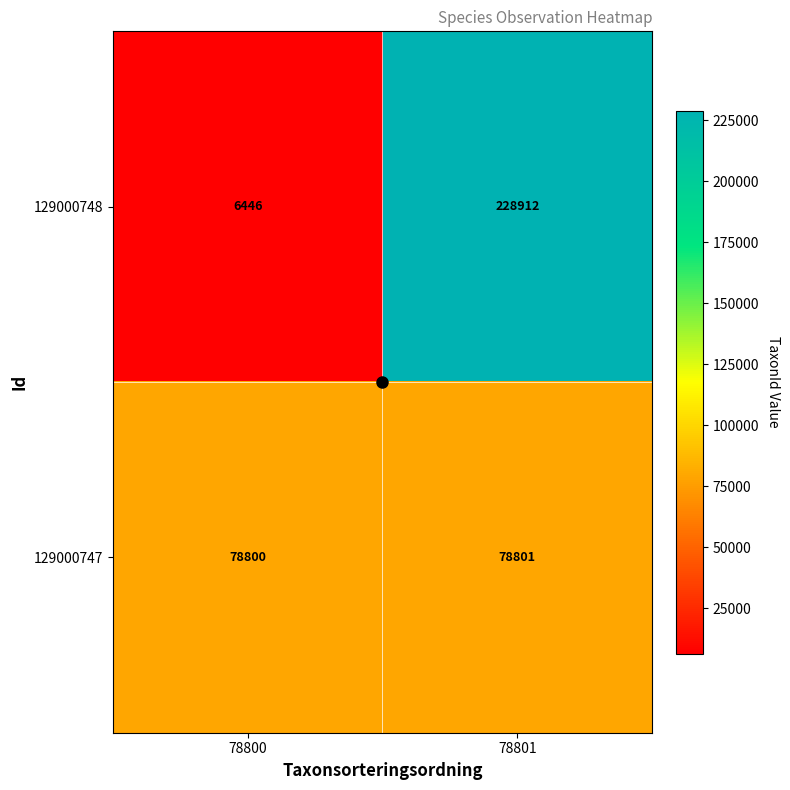

The value of 129000747 at 78801 is 78801. True or false?

True